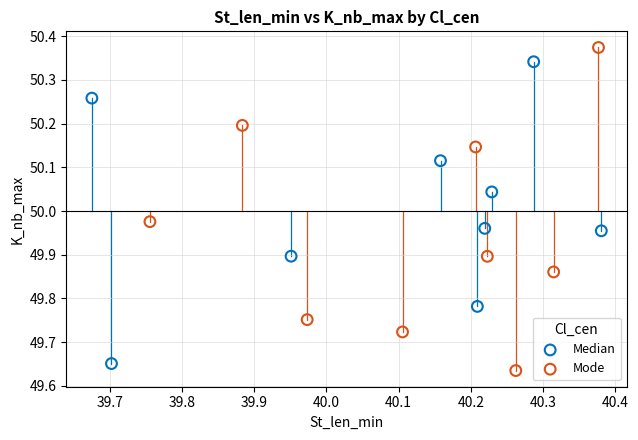

Which series contains the lowest Y value?

Mode